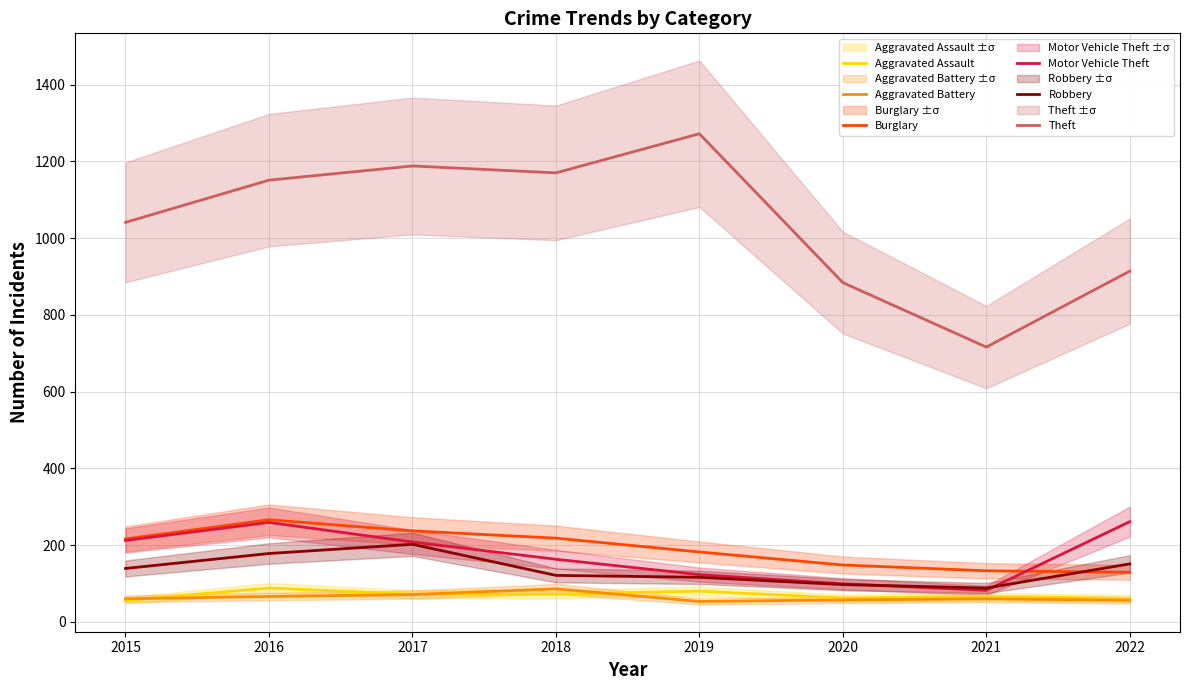

Reading left to right, list all the values displayed in this chart.

Aggravated Assault: 56	88	72	72	80	62	66	61
Aggravated Battery: 60	66	71	86	53	57	60	56
Burglary: 216	266	237	218	182	148	133	129
Motor Vehicle Theft: 212	259	208	163	123	99	82	261
Robbery: 139	178	202	121	116	97	88	151
Theft: 1041	1151	1188	1170	1272	884	716	914